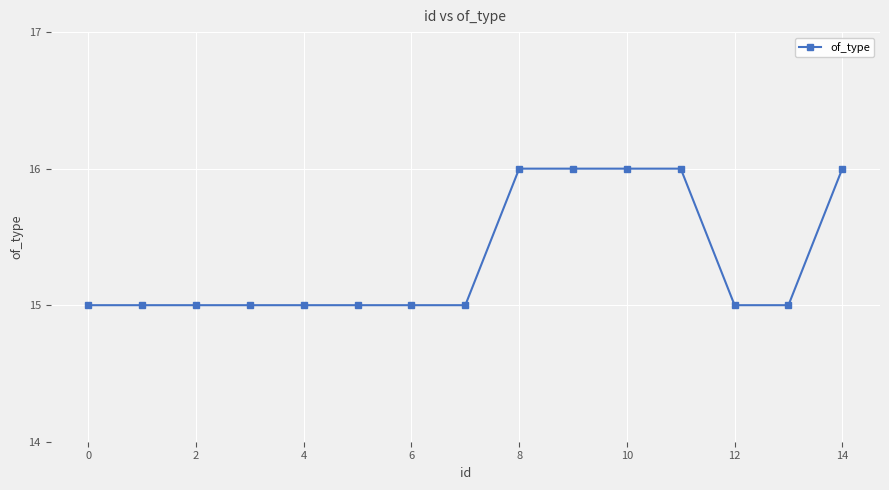

What is the maximum value shown in the chart?

16